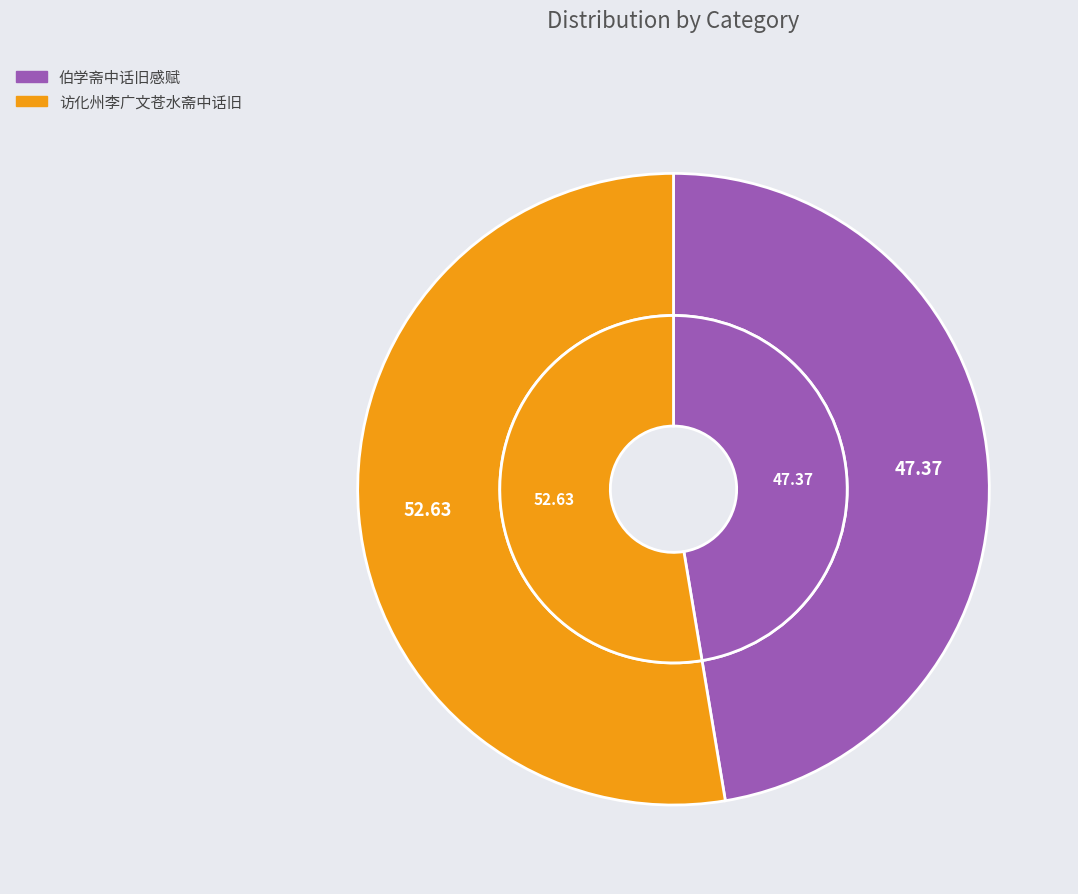

What is the total percentage of 访化州李广文苍水斋中话旧 and 伯学斋中话旧感赋?

100.0%